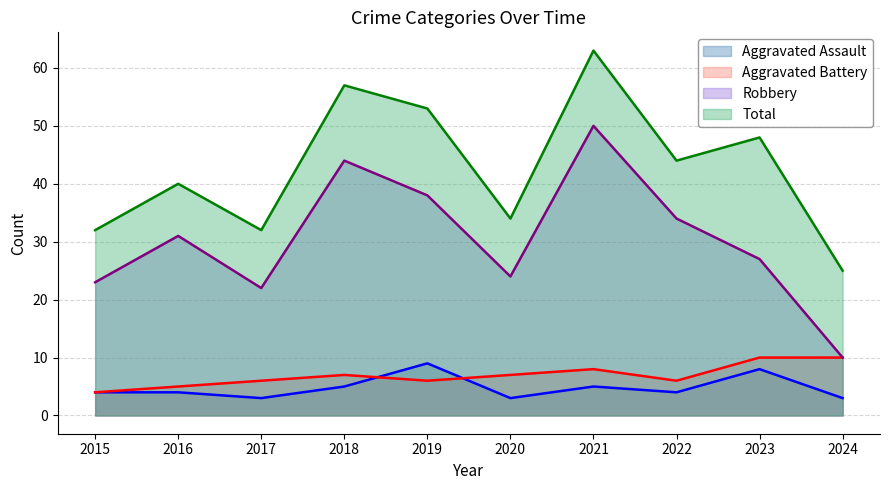

What is the value of the Robbery point at the 7th from the left?

50